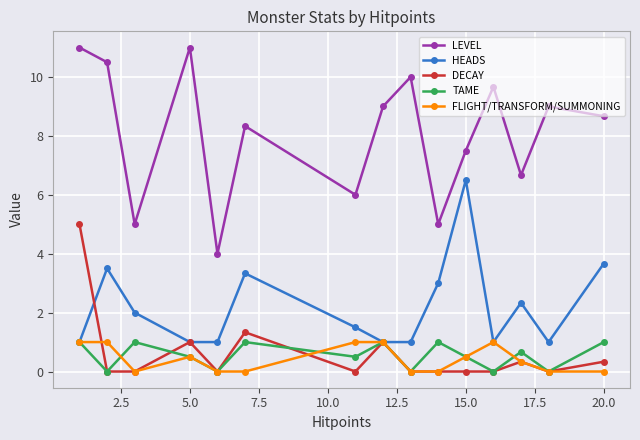

What is the maximum value for LEVEL?

11.0